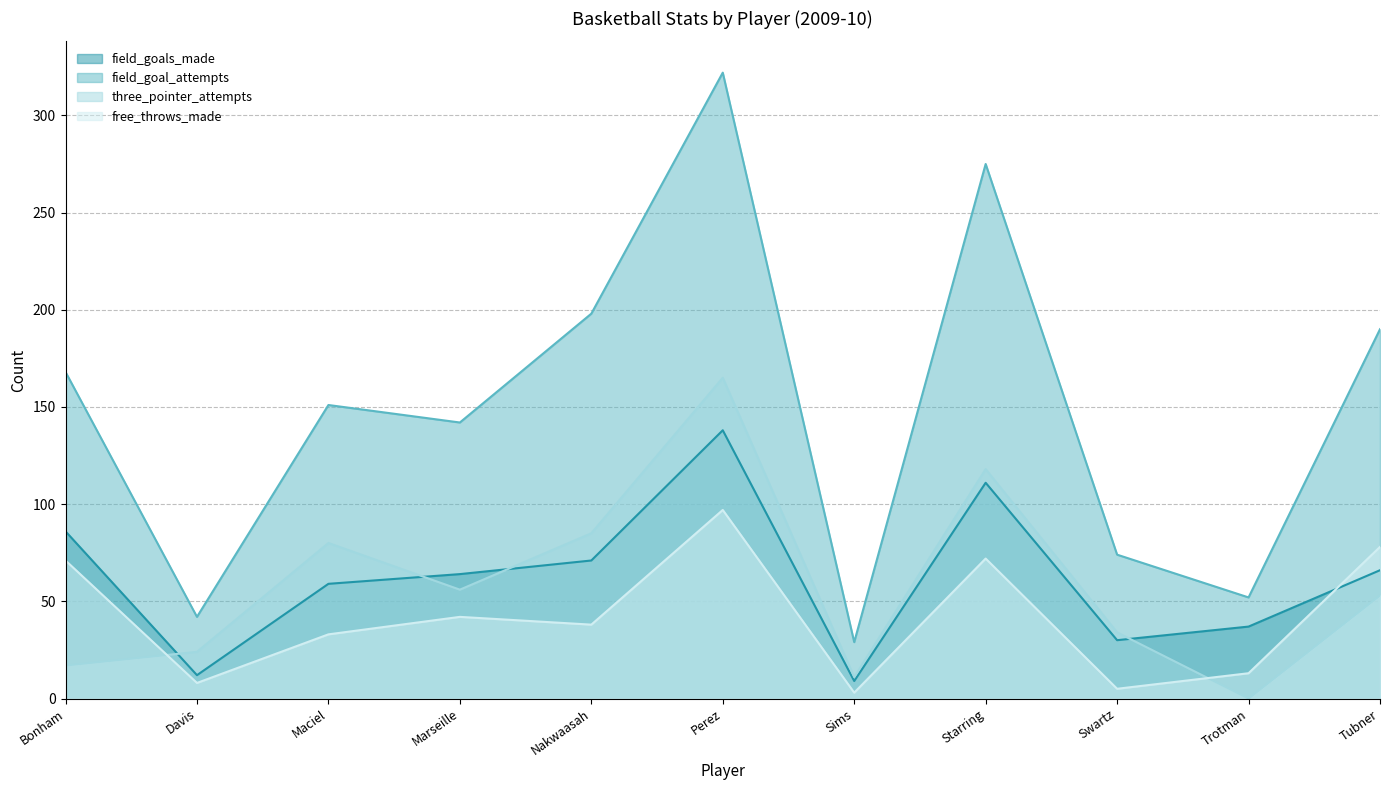

Reading right to left, list all the values displayed in this chart.

field_goals_made: 66	37	30	111	9	138	71	64	59	12	86
field_goal_attempts: 190	52	74	275	29	322	198	142	151	42	168
three_pointer_attempts: 53	0	34	118	11	165	85	56	80	24	17
free_throws_made: 78	13	5	72	3	97	38	42	33	8	71